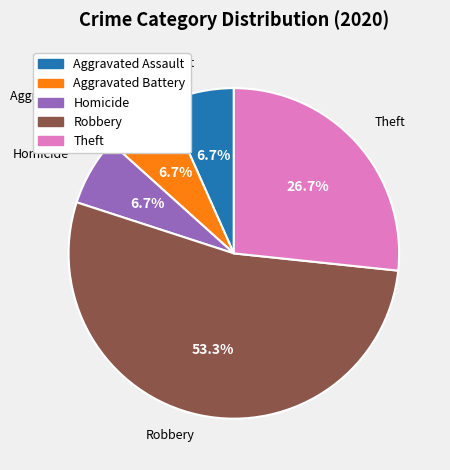

Is there any slice that represents more than half of the pie?

Yes